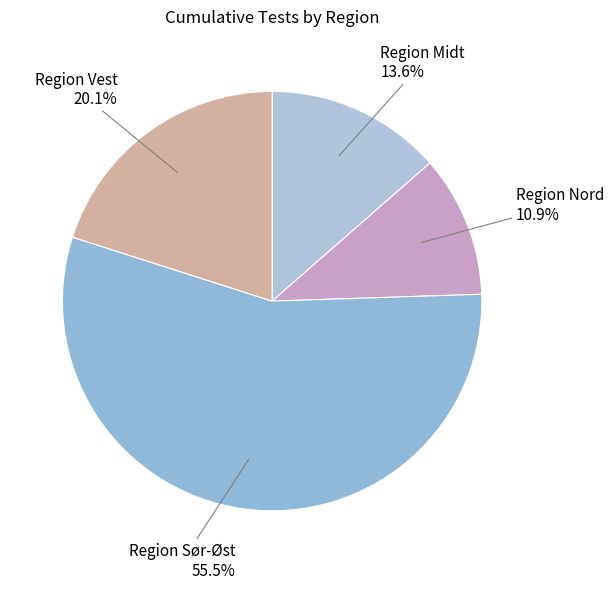

Which category has the smallest portion of the pie?

Region Nord